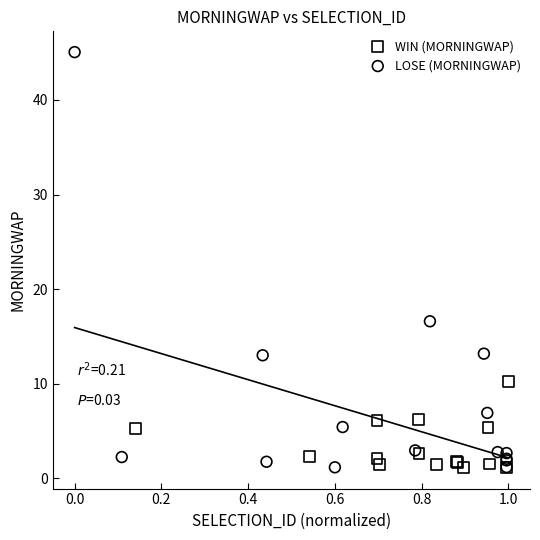

Which series has the largest Y range (max minus min)?

LOSE (MORNINGWAP)